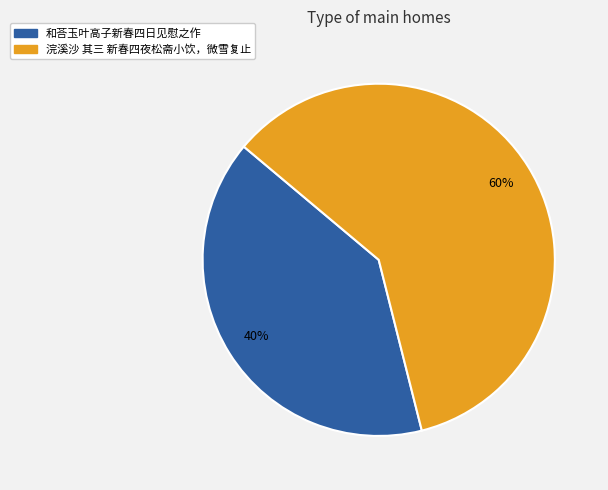

Does 和荅玉叶高子新春四日见慰之作 account for over 50% of the chart?

No